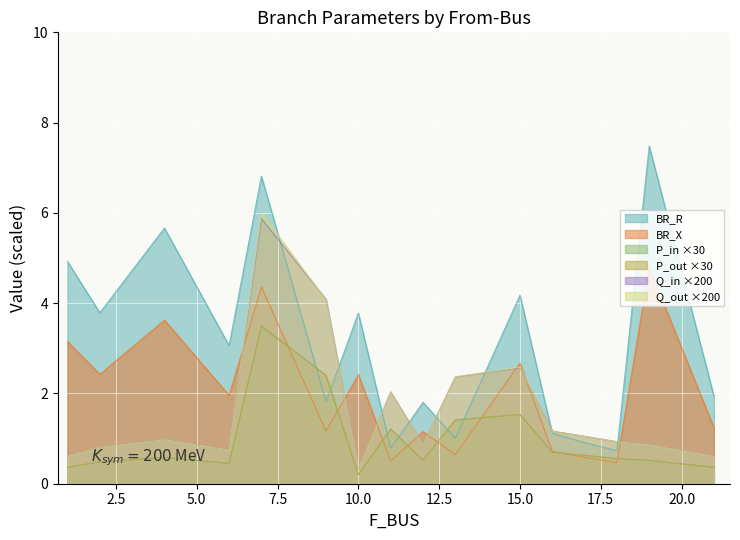

Which series changed the most between 15 and 18?

BR_R